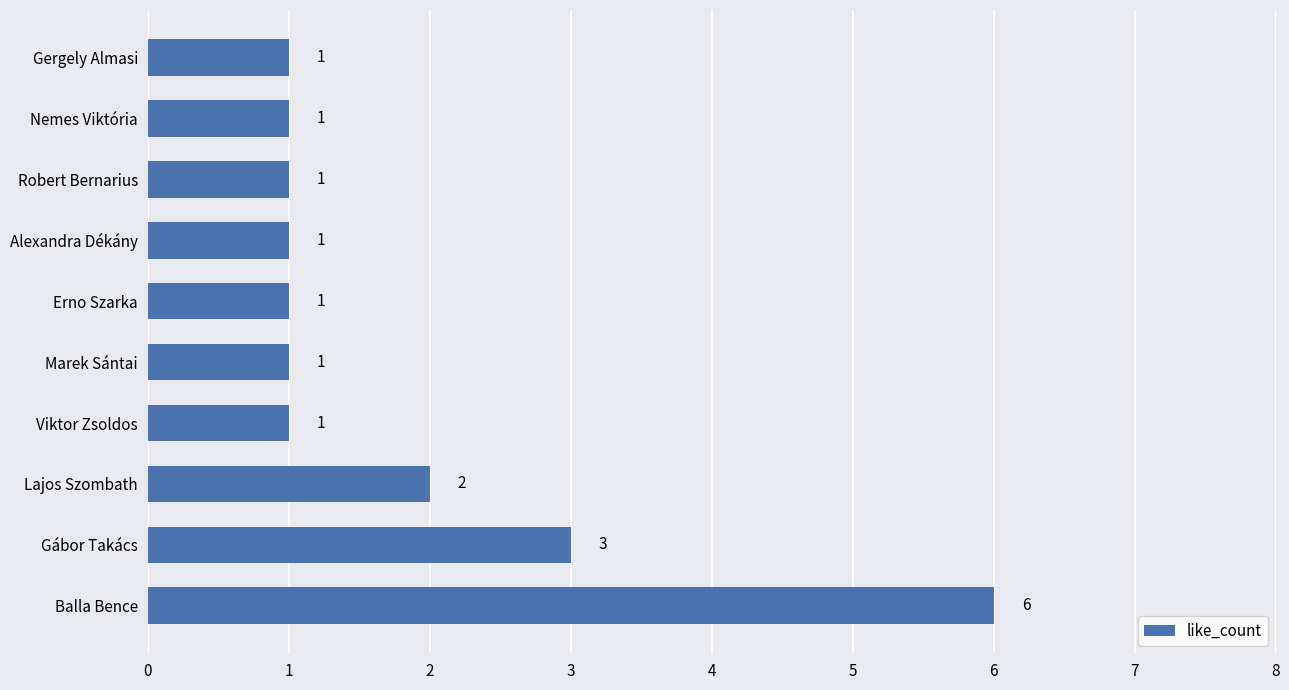

The value at Robert Bernarius is 0. True or false?

False